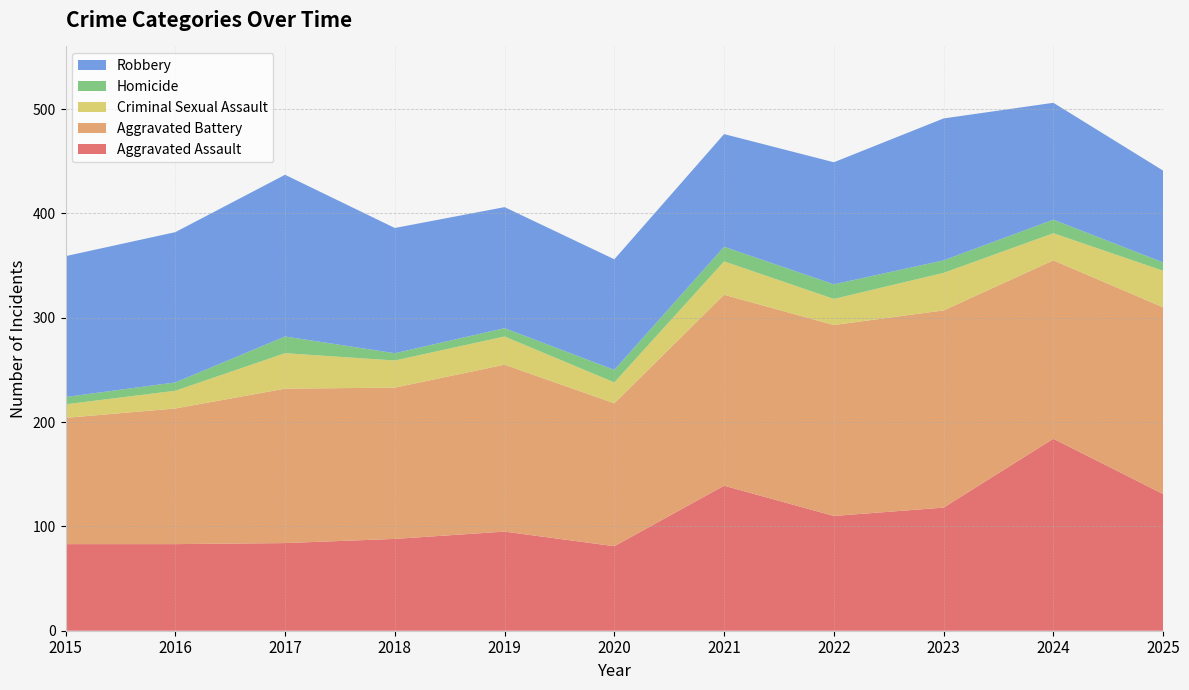

Reading right to left, list all the values displayed in this chart.

Aggravated Assault: 2025=131	2024=184	2023=118	2022=110	2021=139	2020=81	2019=95	2018=88	2017=84	2016=83	2015=83
Aggravated Battery: 2025=179	2024=171	2023=189	2022=183	2021=183	2020=137	2019=160	2018=145	2017=148	2016=130	2015=121
Criminal Sexual Assault: 2025=35	2024=26	2023=36	2022=25	2021=32	2020=20	2019=27	2018=26	2017=34	2016=17	2015=13
Homicide: 2025=8	2024=13	2023=12	2022=14	2021=14	2020=12	2019=8	2018=7	2017=16	2016=8	2015=7
Robbery: 2025=88	2024=112	2023=136	2022=117	2021=108	2020=106	2019=116	2018=120	2017=155	2016=144	2015=135